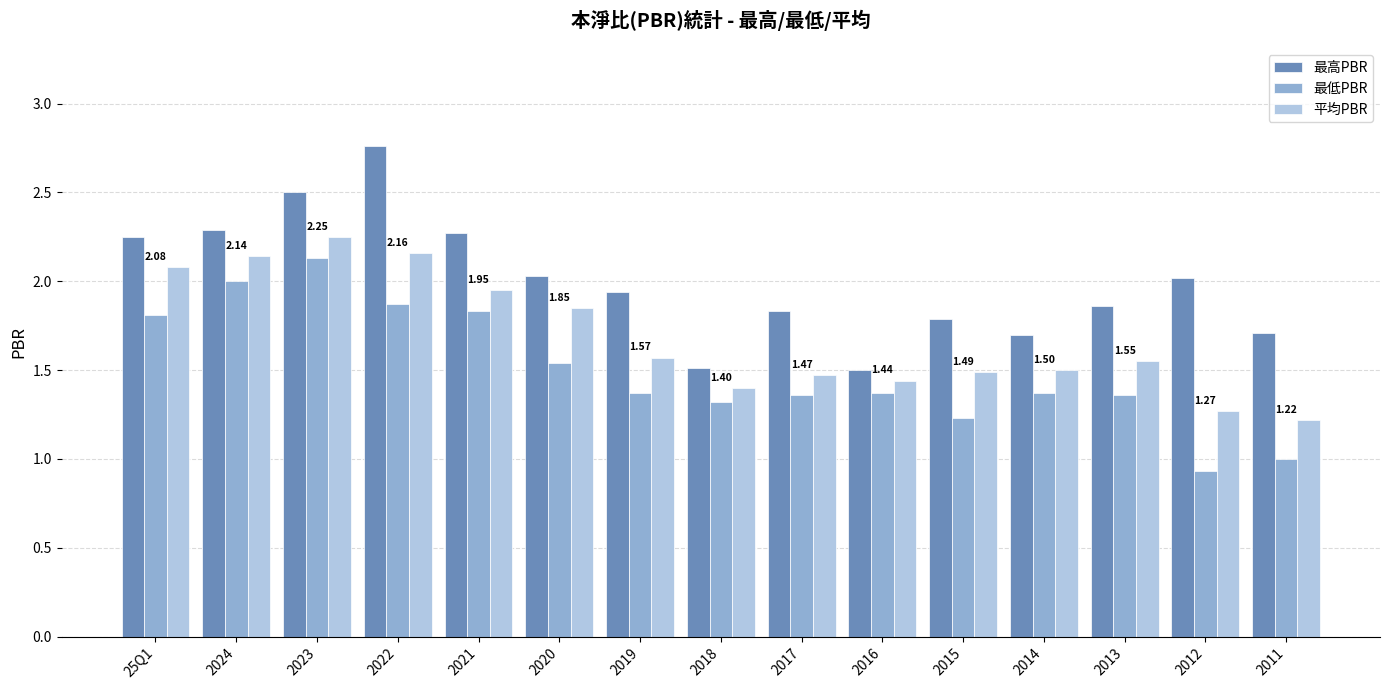

The value of 平均PBR at 2013 is 1.6. True or false?

True